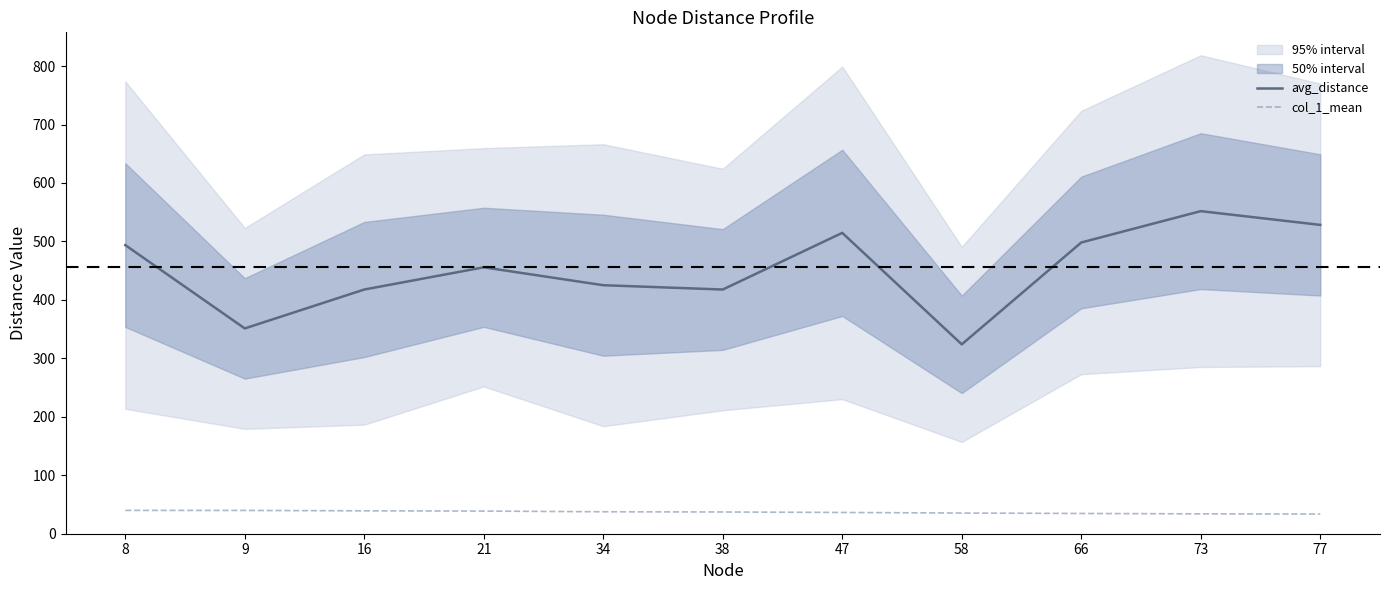

What is the spread (max minus min) of values at 38?

380.5